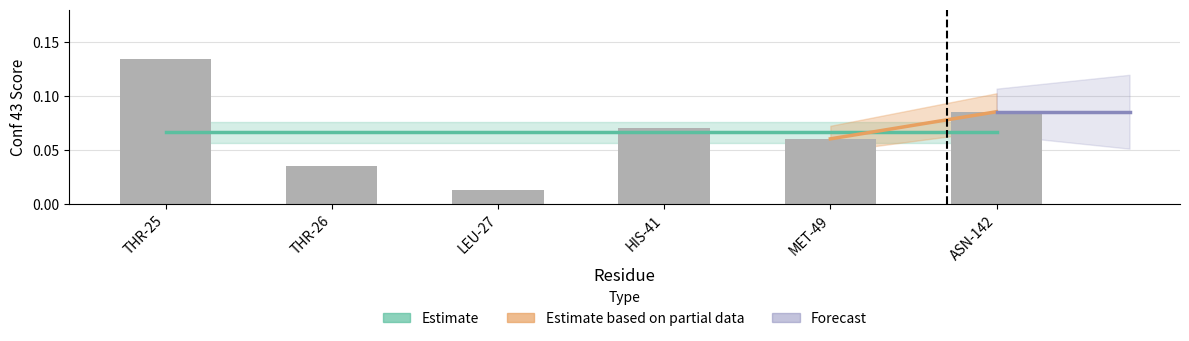

What is the value of the 6th bar from the left?

0.1